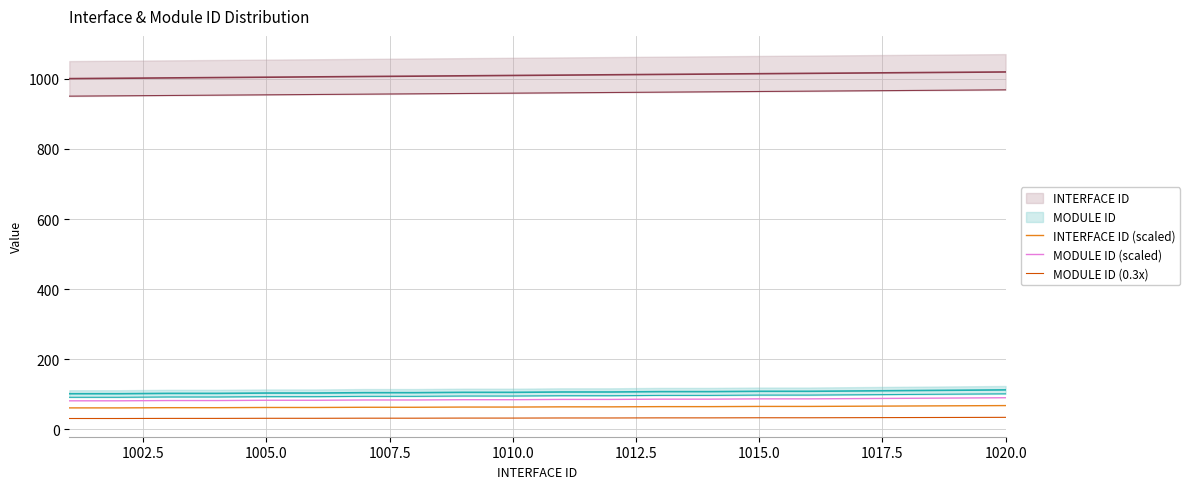

Is this an area chart (filled region under the line)?

No